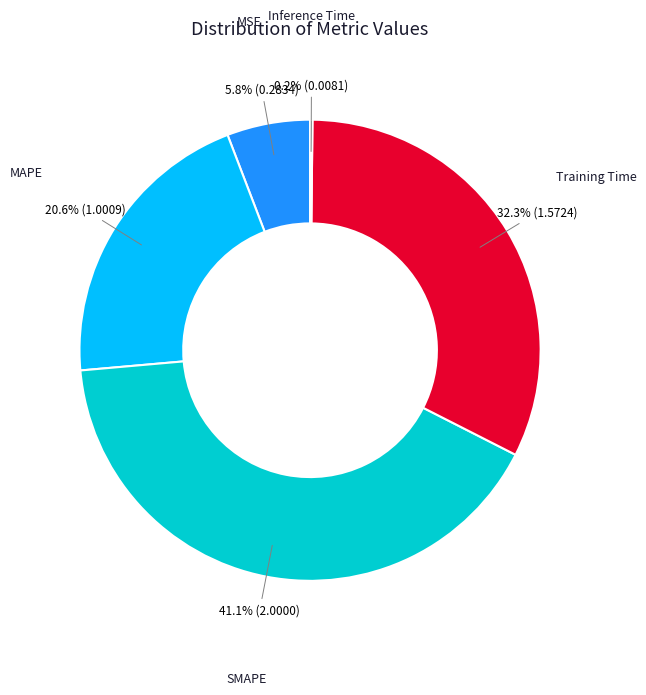

Is there any slice that represents more than half of the pie?

No